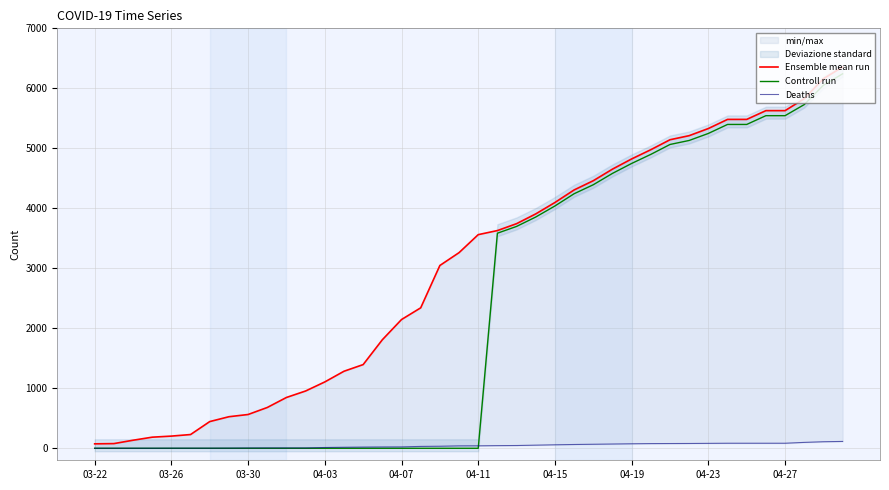

How many lines are shown in the chart?

3